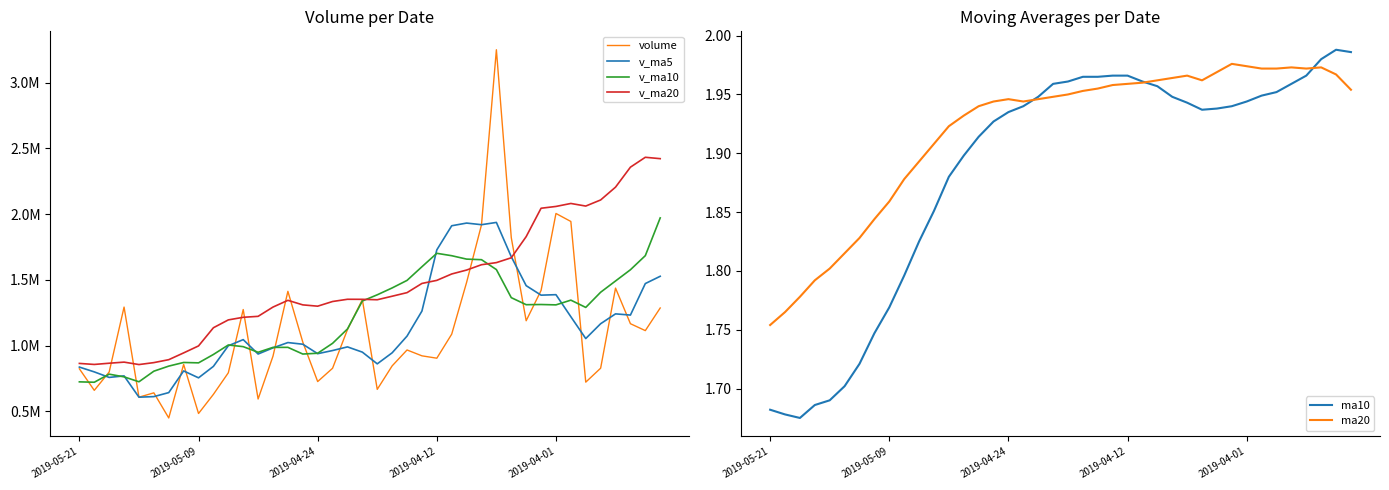

At which label is ma20 closest to 1?

2019-05-21